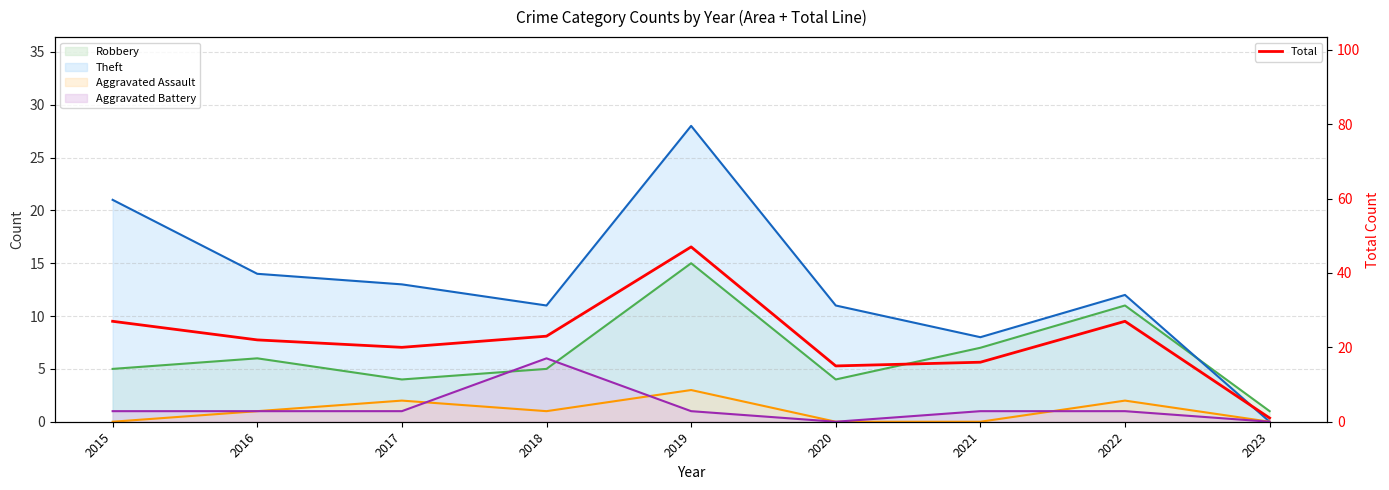

How many data points are above 22?

4